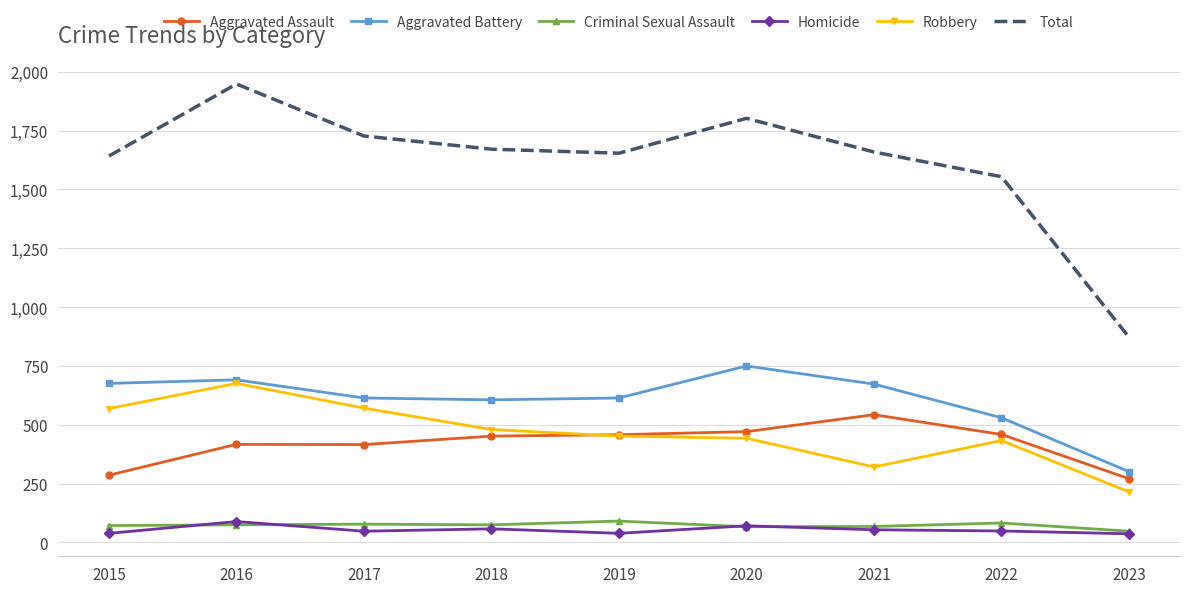

Which category has the highest value in the Aggravated Assault series?

2021